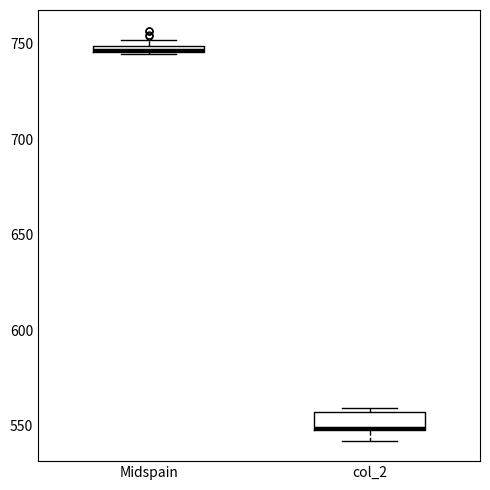

Which box has the highest median line?

Midspain